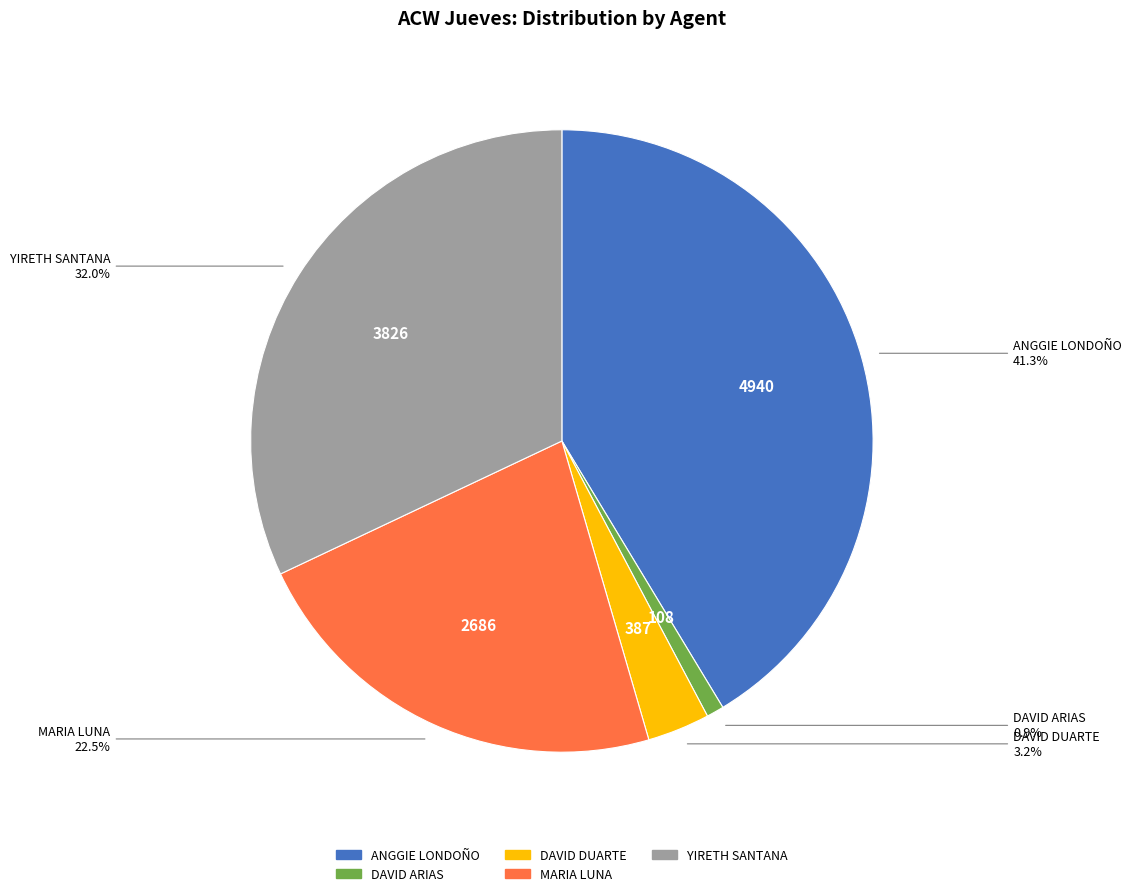

What is the ratio of the value at MARIA LUNA to the value at DAVID ARIAS?

24.9